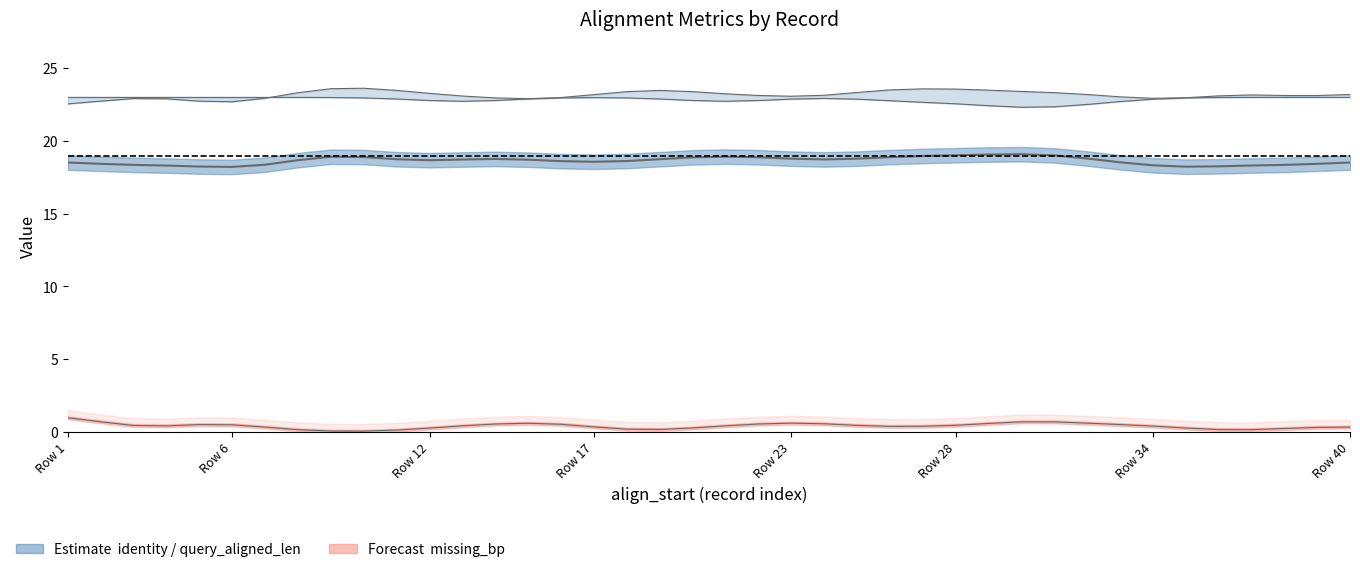

How many values in the query_aligned_len series are below 23?

10